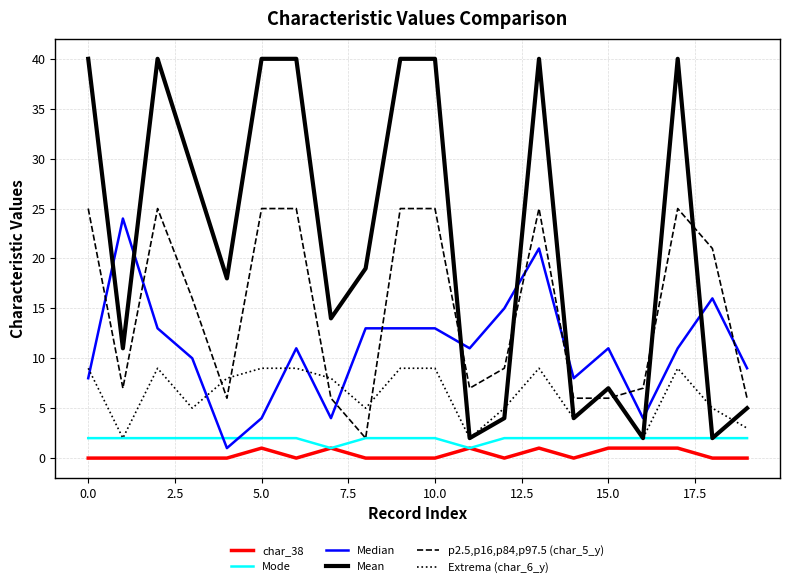

Which series has the largest range (max minus min)?

Mean